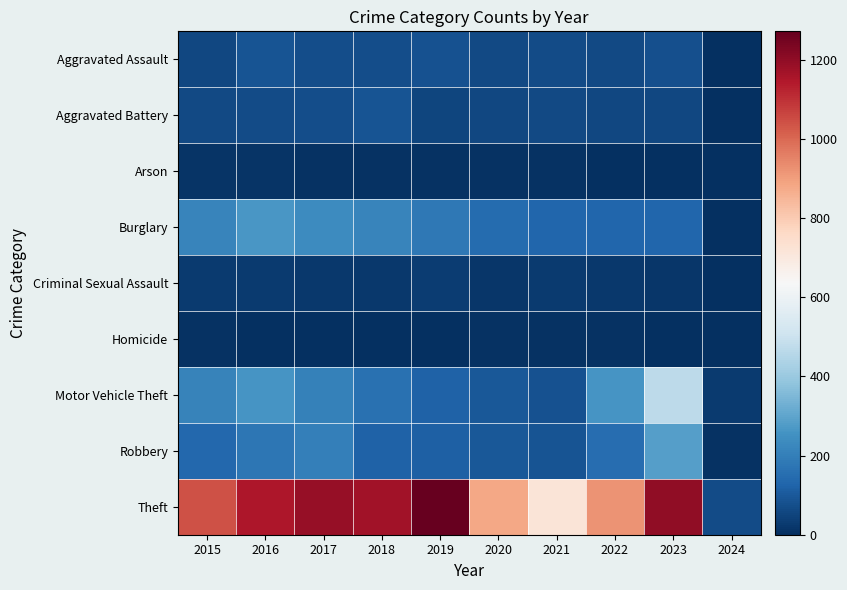

At which category does the chart reach its minimum across all series?

2024